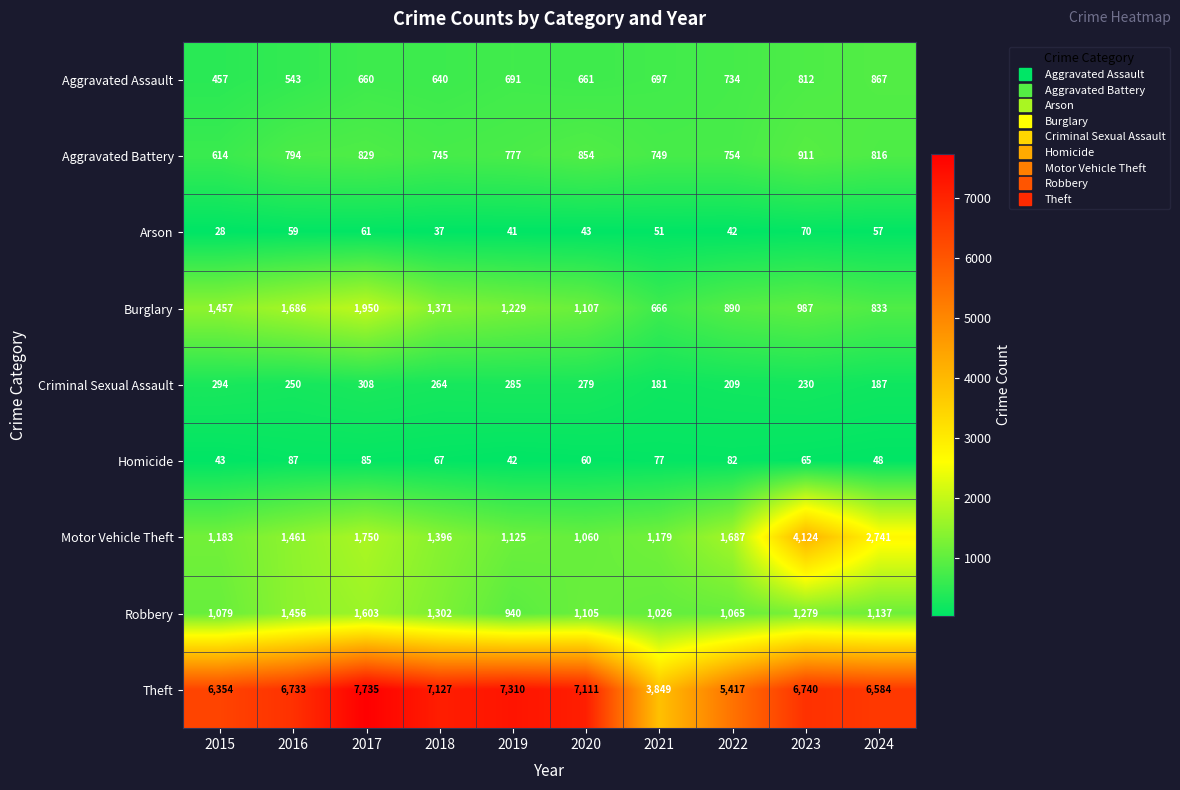

Where is Aggravated Battery nearest to the value 762?

2022